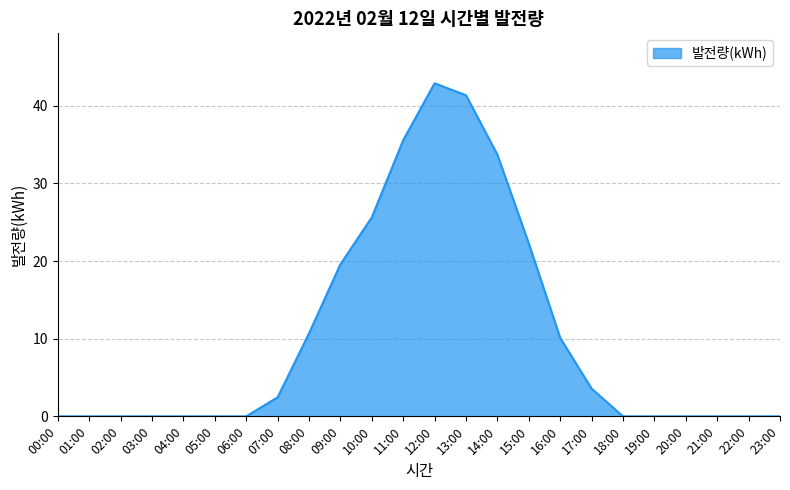

Which has a higher value, 15:00 or 23:00?

15:00